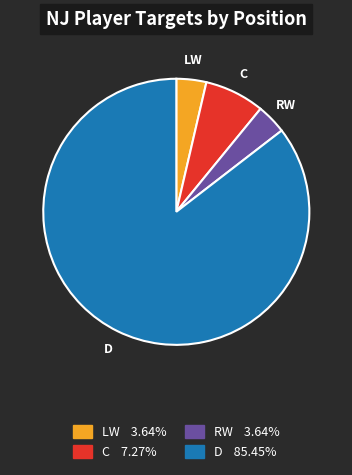

Which slice is the largest?

D